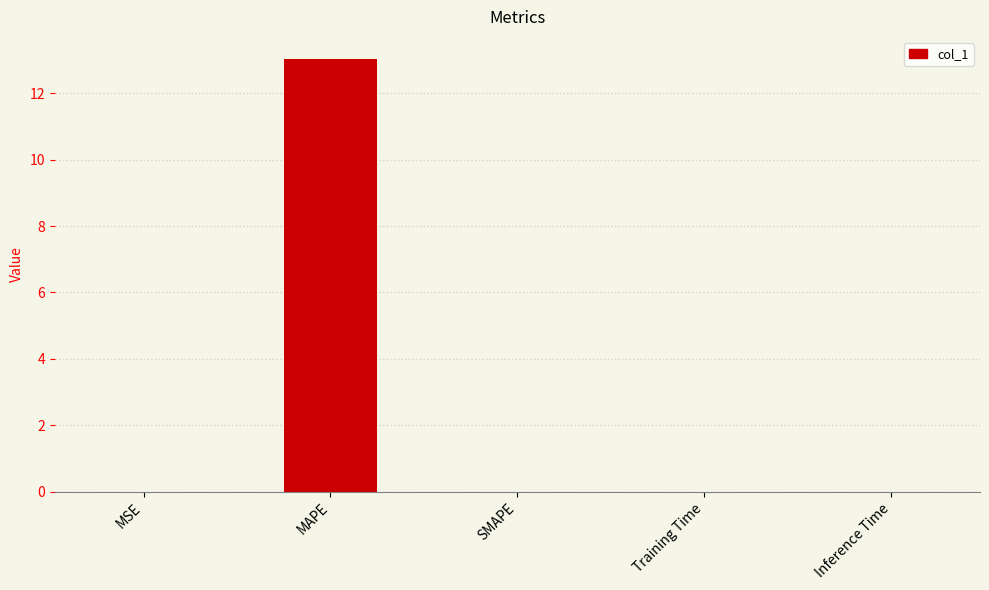

Read the value at MAPE.

13.0